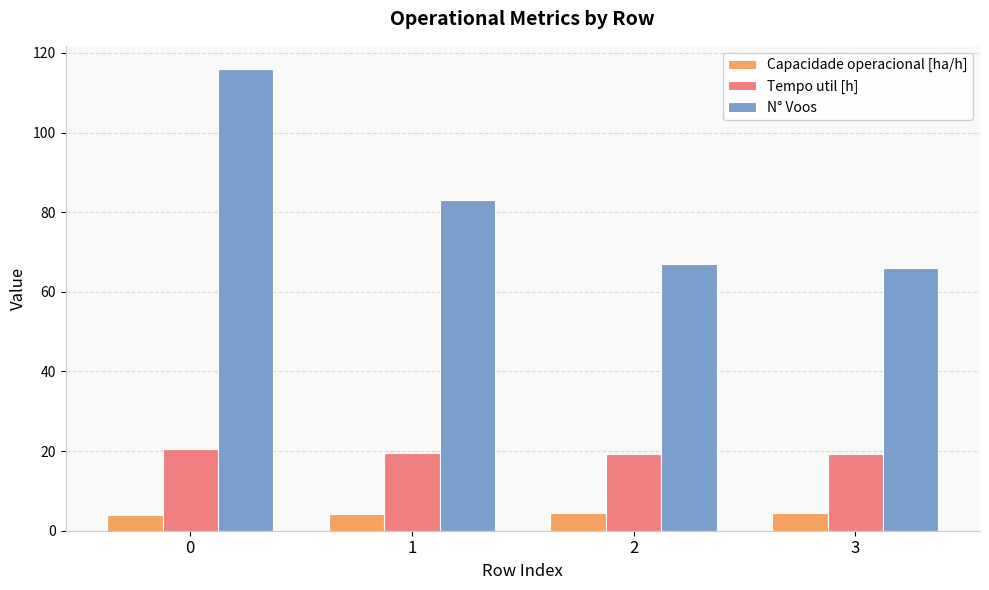

At 1, list the series in order from largest to smallest.

N° Voos, Tempo util [h], Capacidade operacional [ha/h]